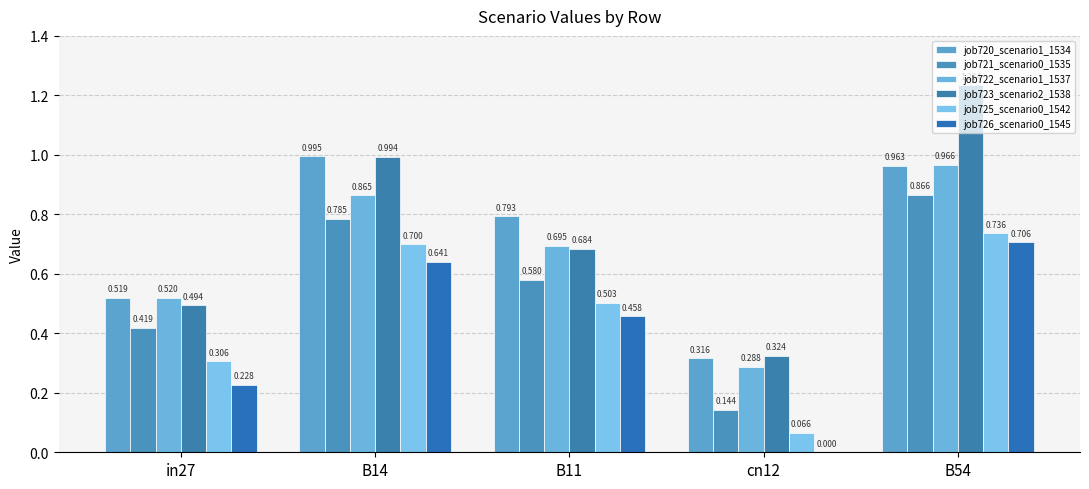

How many groups of bars are there?

5